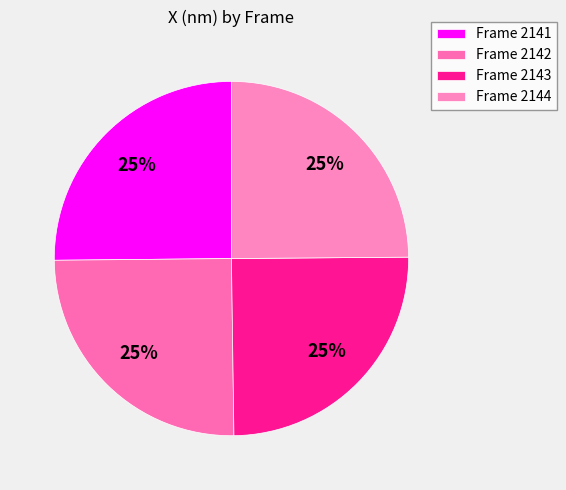

Rank the categories by value from lowest to highest.

Frame 2144, Frame 2143, Frame 2142, Frame 2141